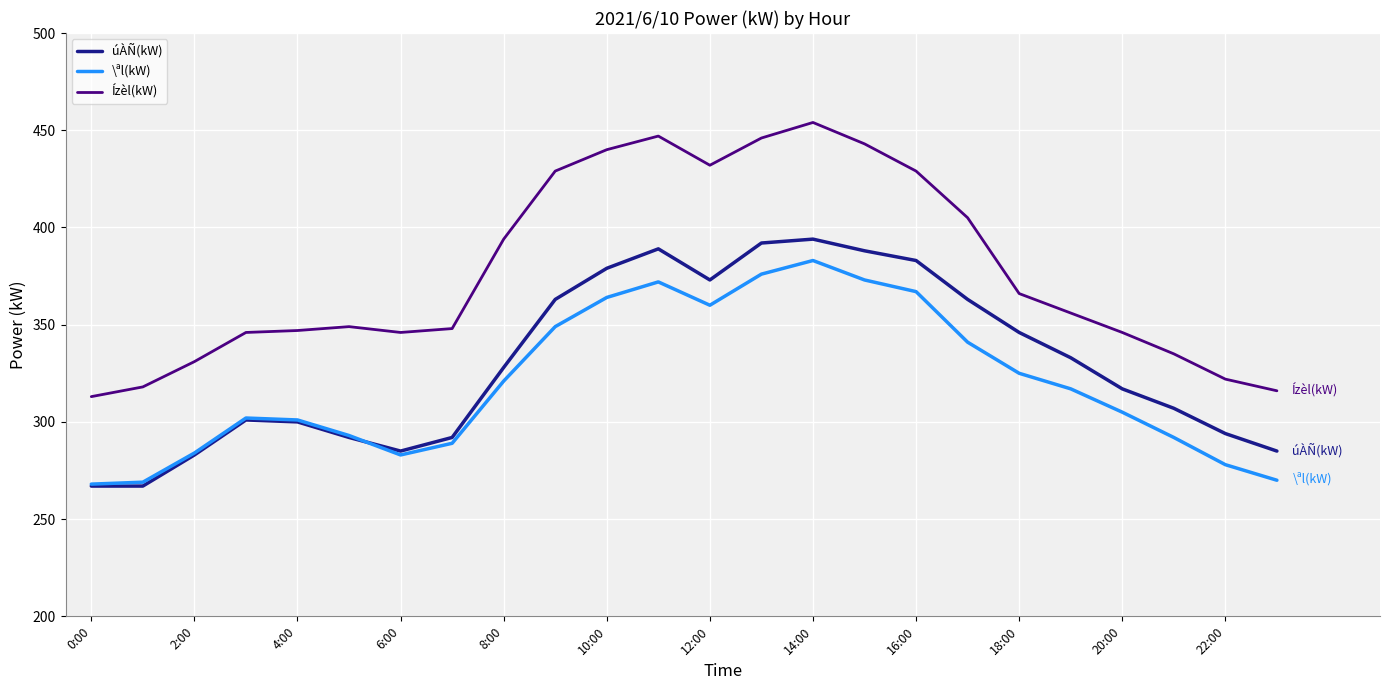

True or false: Ízèl(kW) and úÀÑ(kW) cross at least once.

False